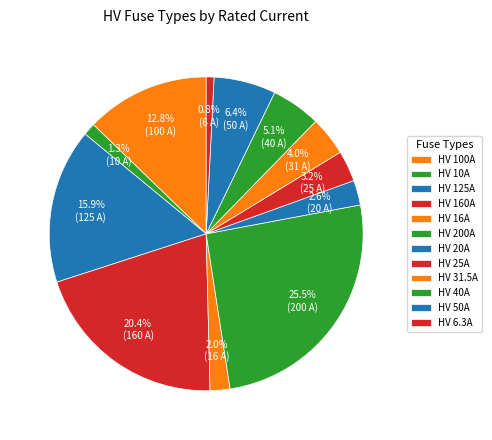

How many segments does this pie chart have?

12